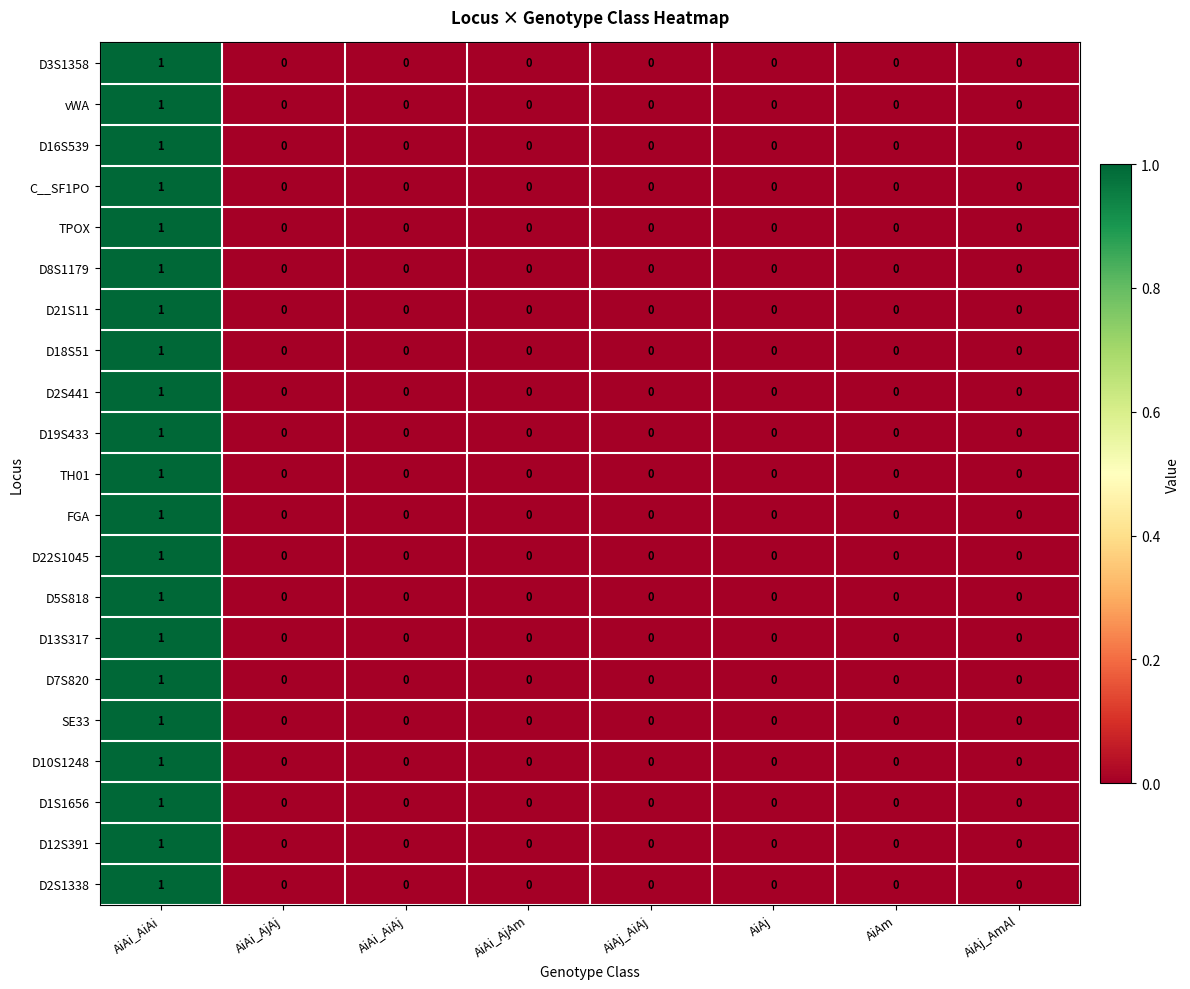

True or false: D2S1338 has a value of 0 at AiAj_AiAj.

True